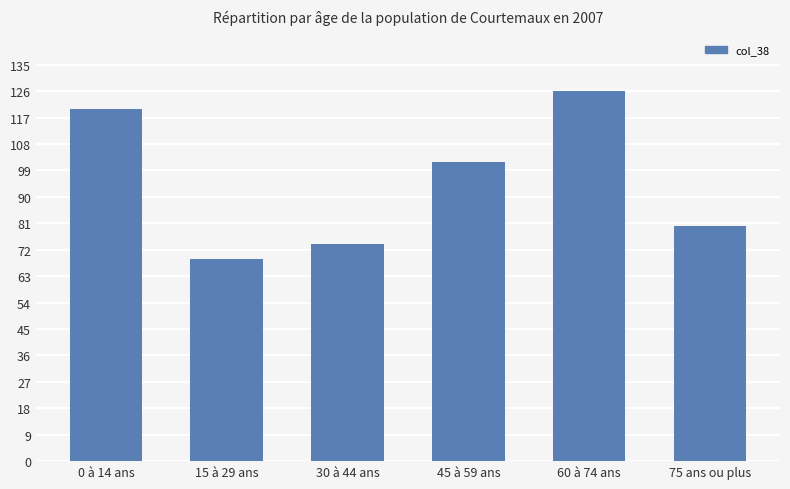

Reading left to right, list all the values displayed in this chart.

120	69	74	102	126	80